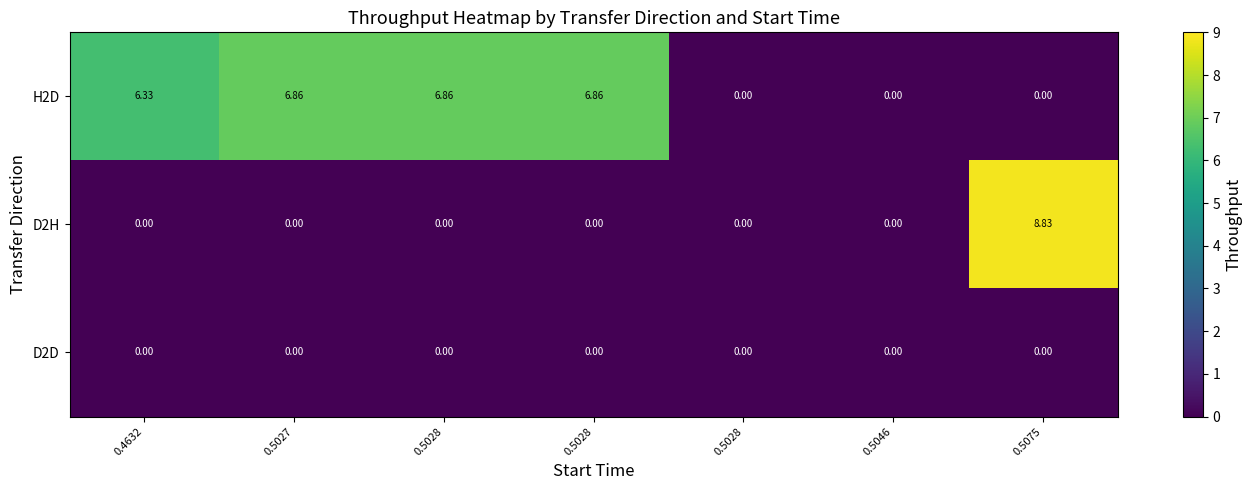

Between 0.4632 and 0.5028, which series saw the biggest shift?

H2D